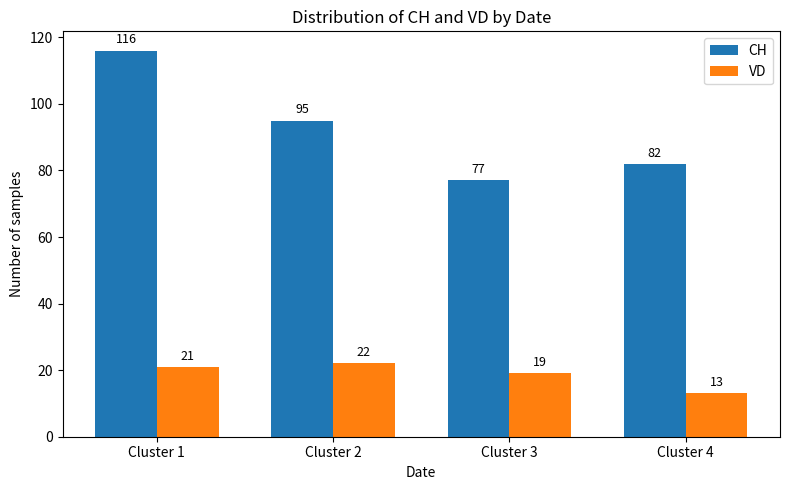

Is it true that VD equals 22 at Cluster 2?

True